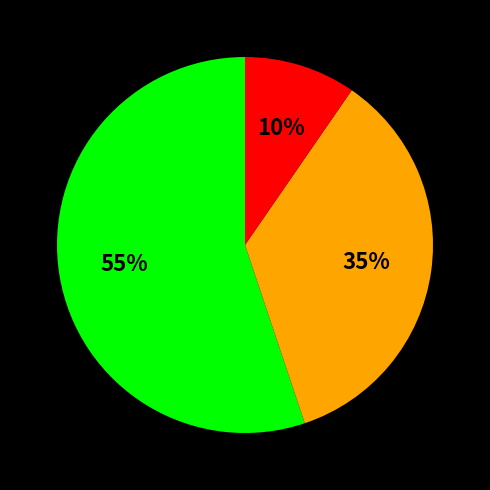

To the nearest percent, what is the average slice percentage?

33%